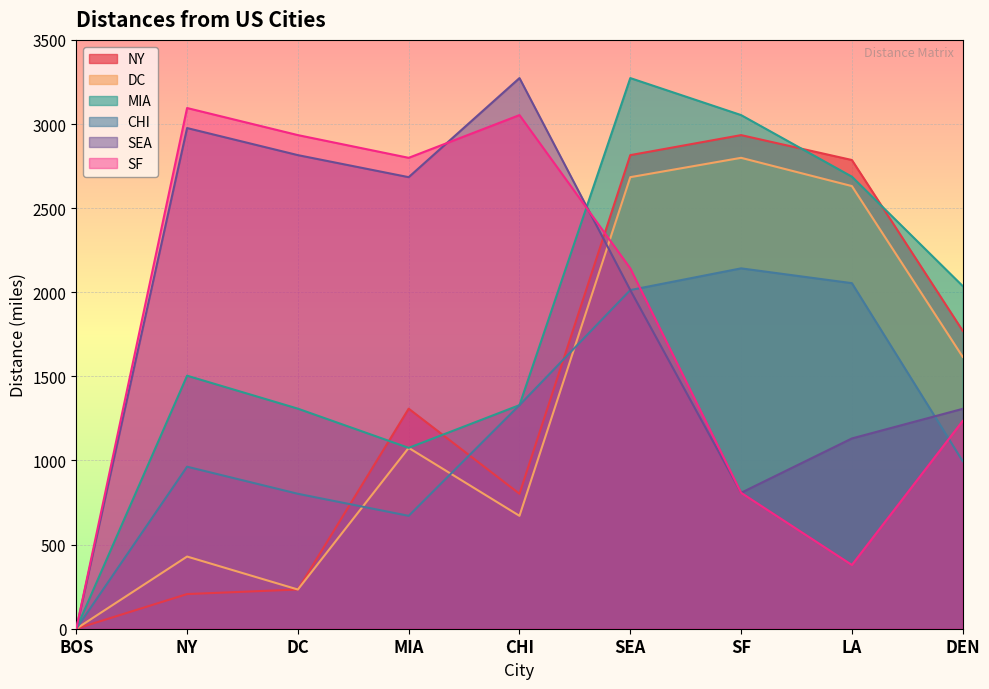

Which series has the largest range (max minus min)?

MIA